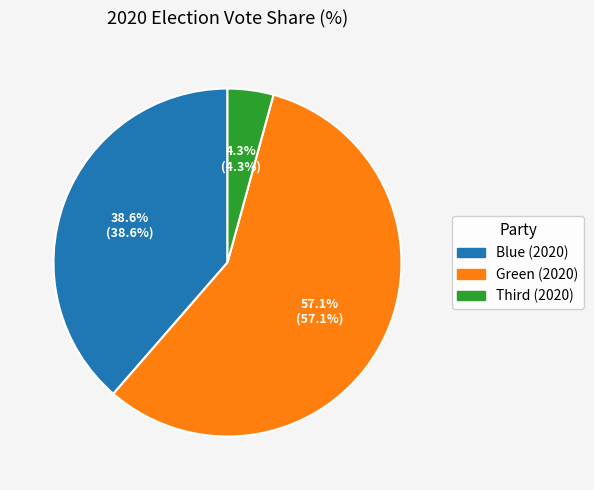

Does Blue (2020) represent more than half of the total?

No